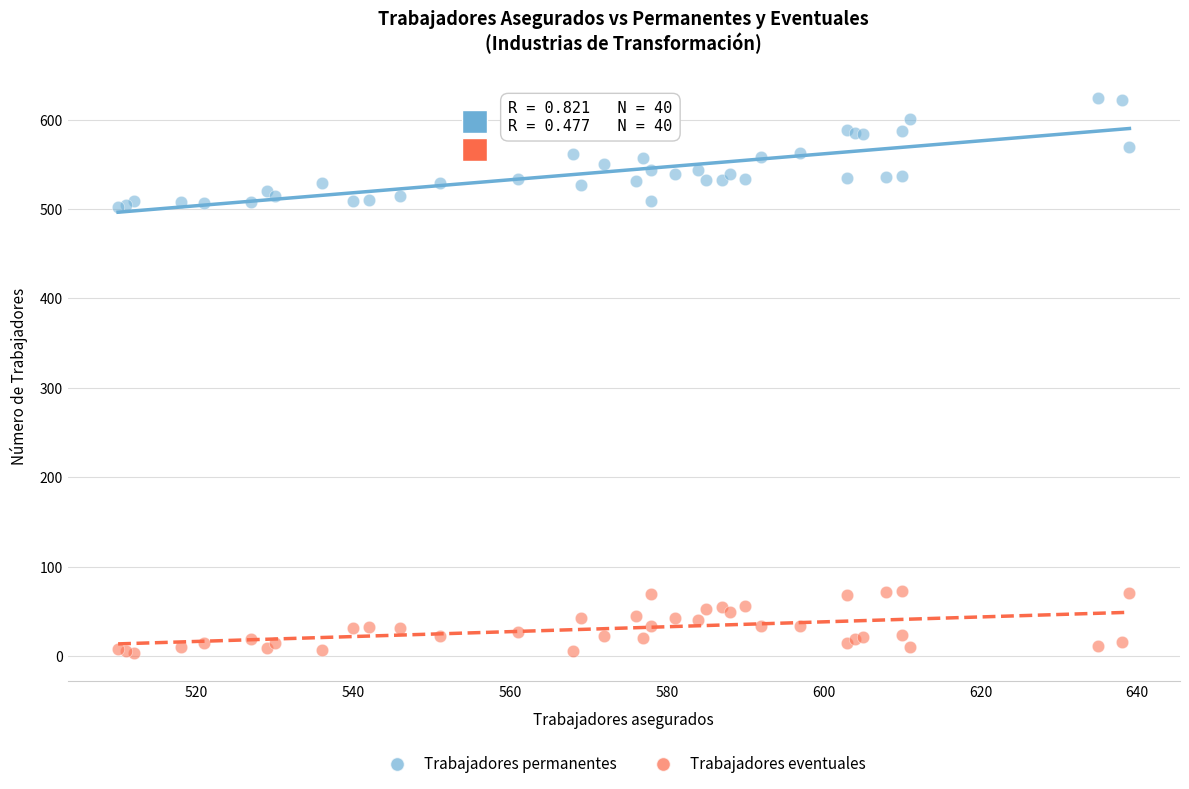

What are all the series names shown in the legend?

Trabajadores permanentes, Trabajadores eventuales